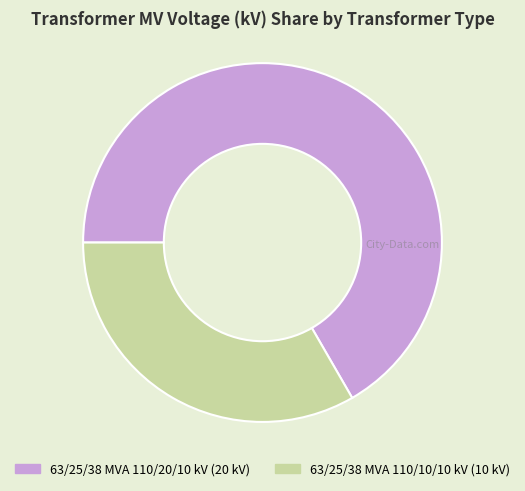

What is the ratio of the value at 63/25/38 MVA 110/10/10 kV to the value at 63/25/38 MVA 110/20/10 kV?

0.5